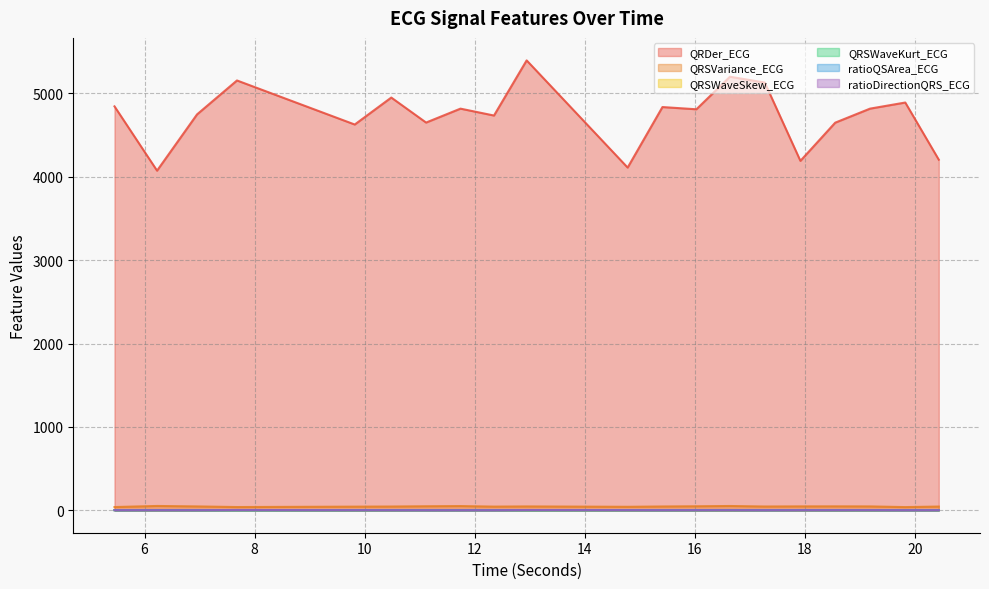

The QRDer_ECG series shows 4734.7 at 12.3515625. True or false?

True